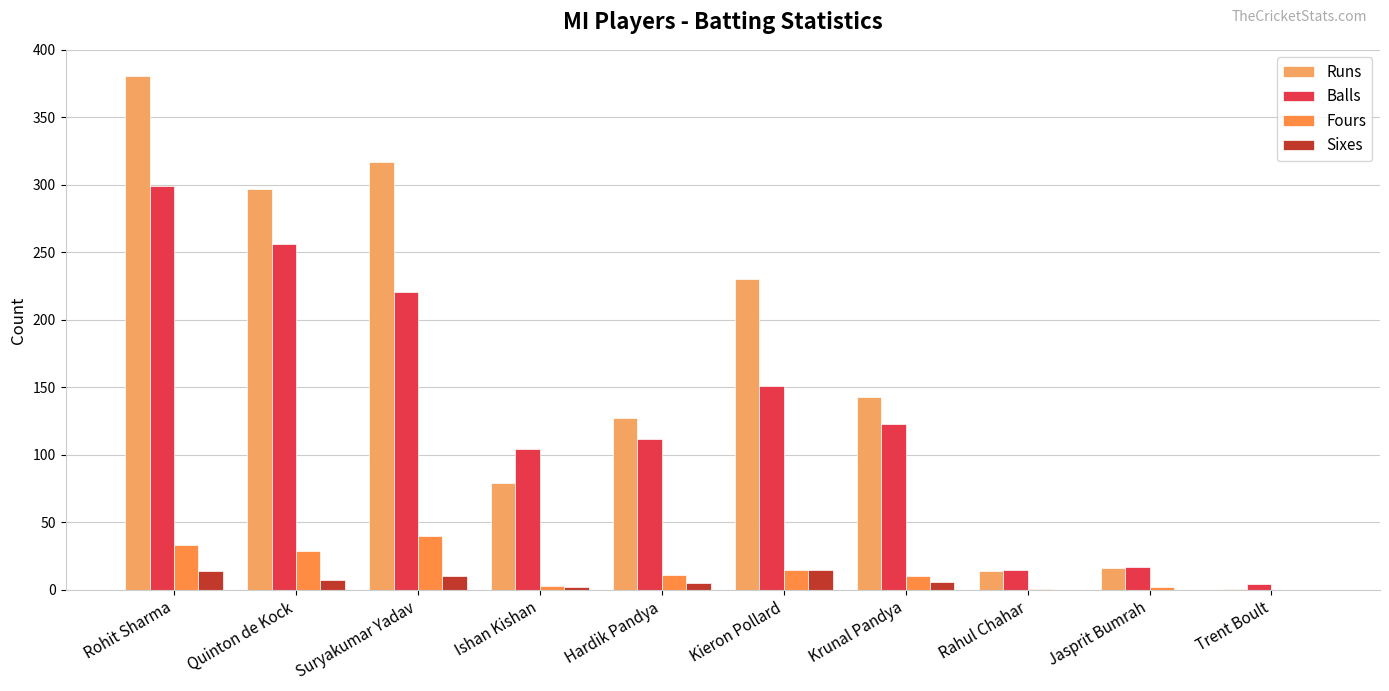

How many distinct data groups are displayed?

4